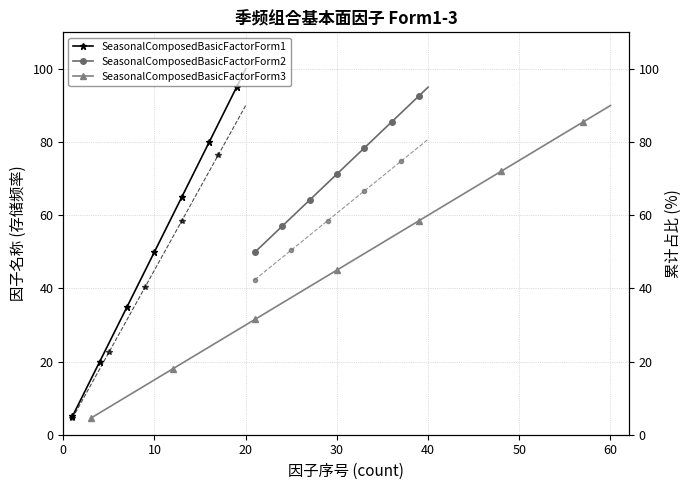

Which category has the highest value in the SeasonalComposedBasicFactorForm1 series?

20